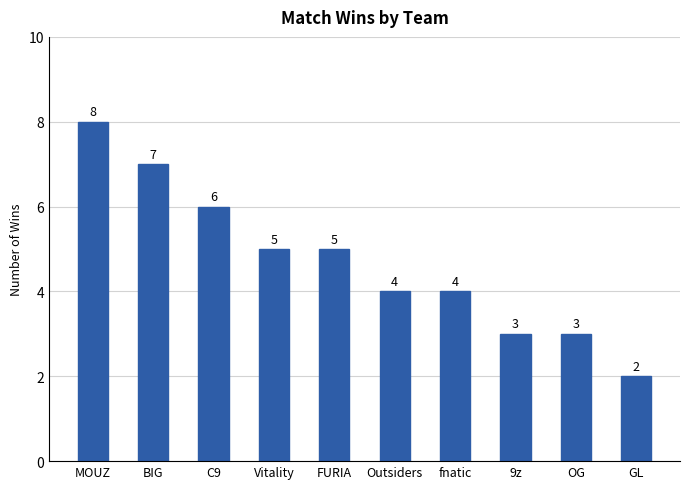

What is the change in value from BIG to Outsiders?

-3